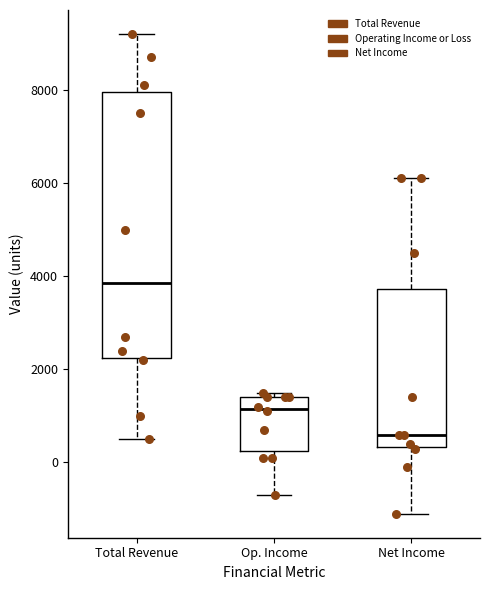

Reading left to right, transcribe this box plot: for each box, give where its median line is, the range the box spans, and where its two whiskers end, as read against the y-axis. The values are not printed on the chart, so give them approximately, as read against the axis.

Total Revenue: median 3800, box 2200 to 8000, whiskers 600 to 9200
Op. Income: median 1200, box 200 to 1400, whiskers -600 to 1600
Net Income: median 600, box 400 to 3800, whiskers -1000 to 6200